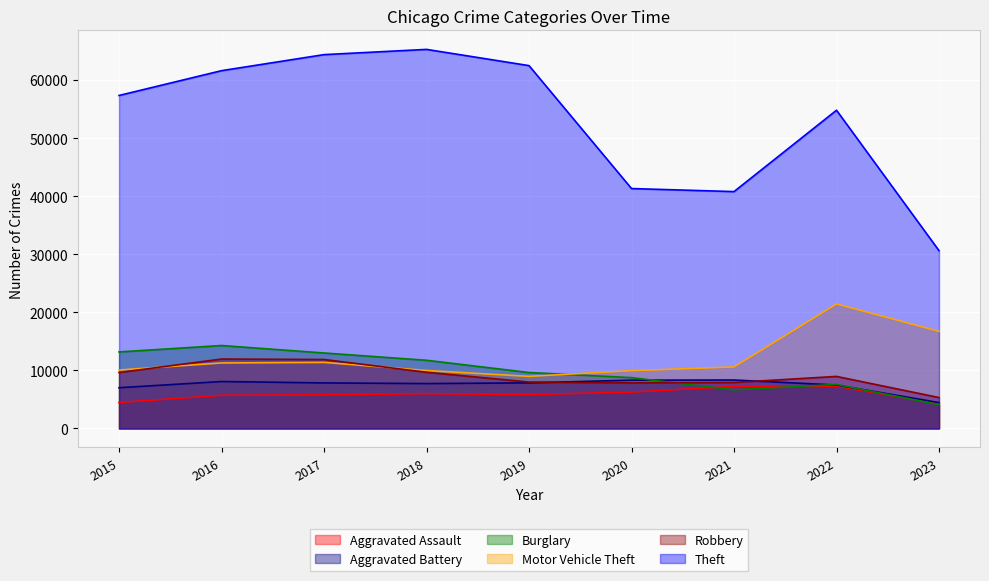

What is the difference between the second highest and minimum values in the Aggravated Assault series?

3004